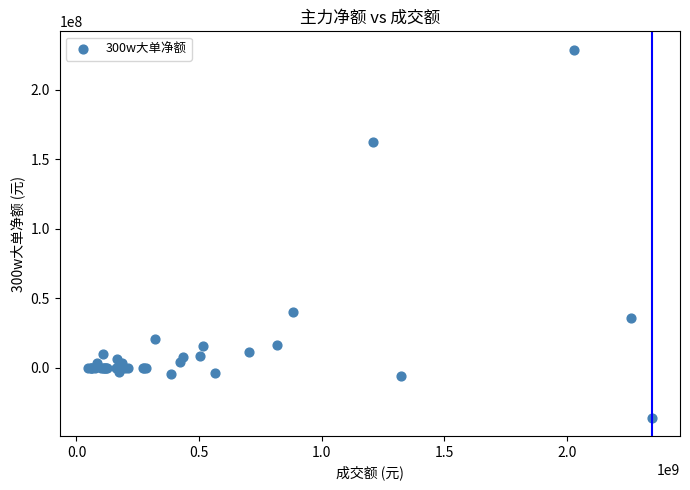

What Y value in the scatter plot is closest to 96476343?

40026868